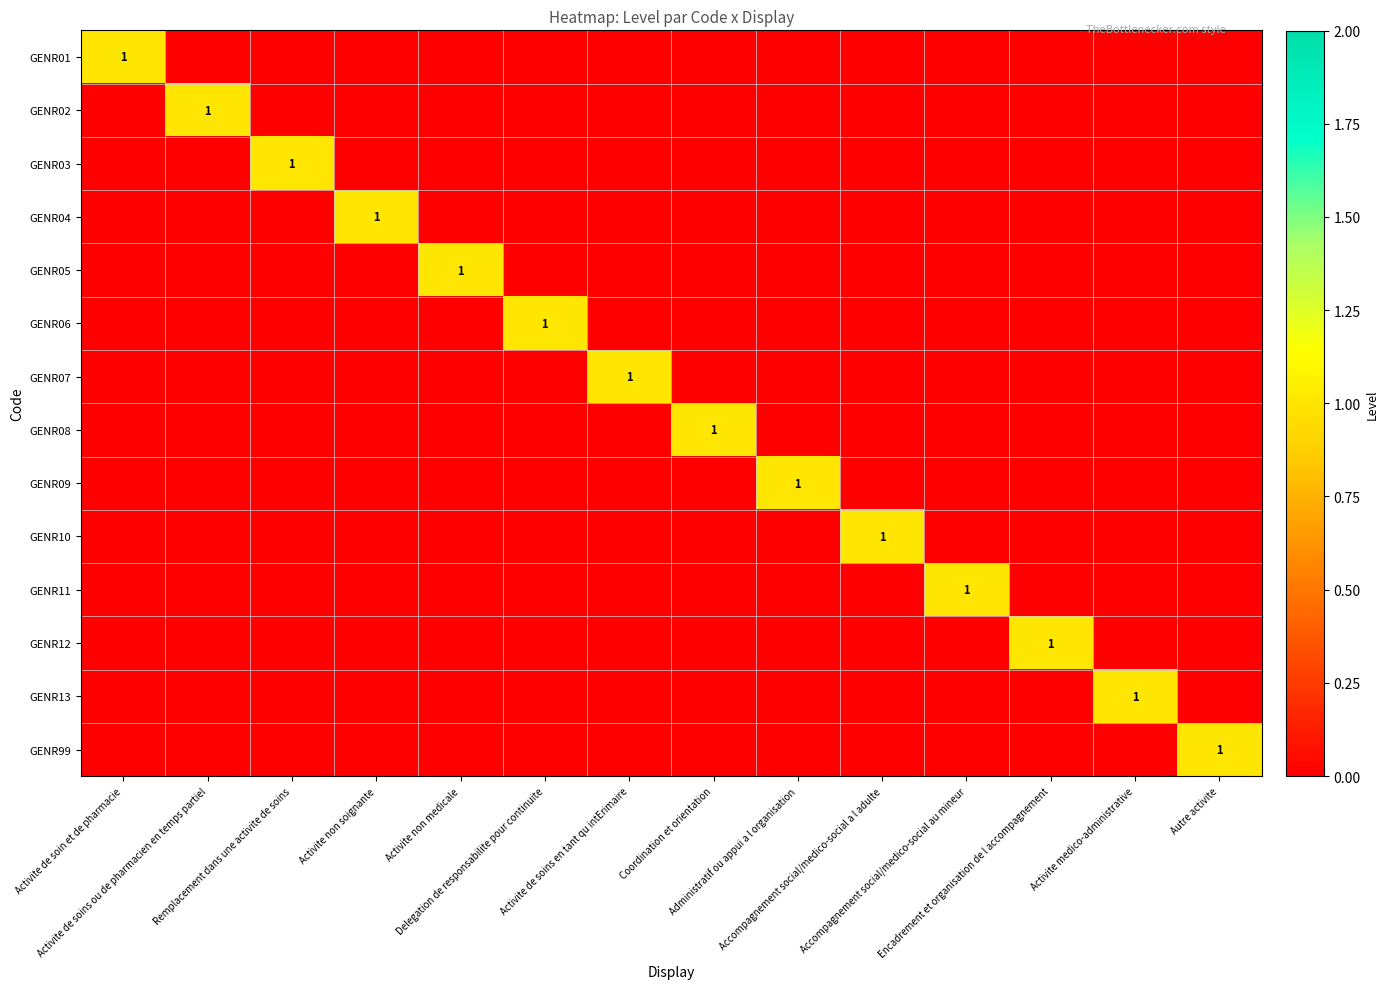

Is the value of GENR07 at Encadrement et organisation de l accompagnement greater than the value of GENR05 at Activite medico-administrative?

No